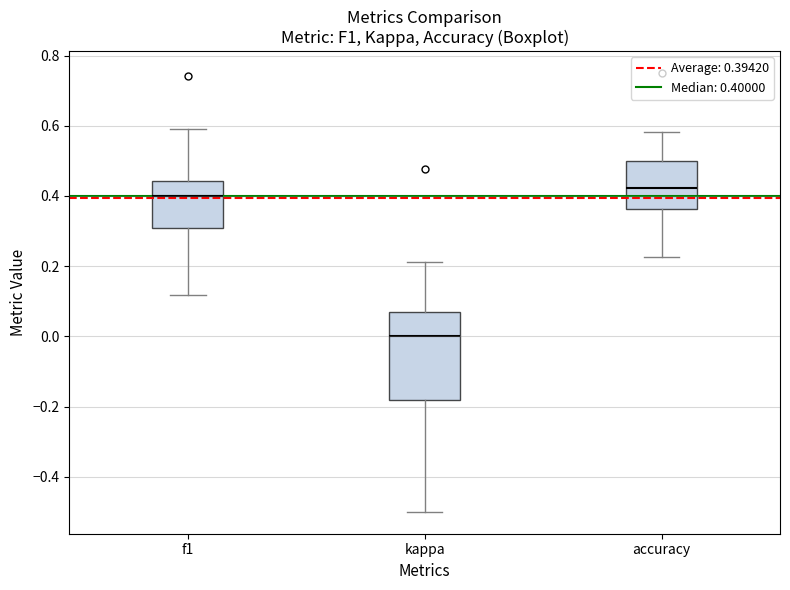

Which box is the tallest, from its lower edge to its upper edge?

kappa